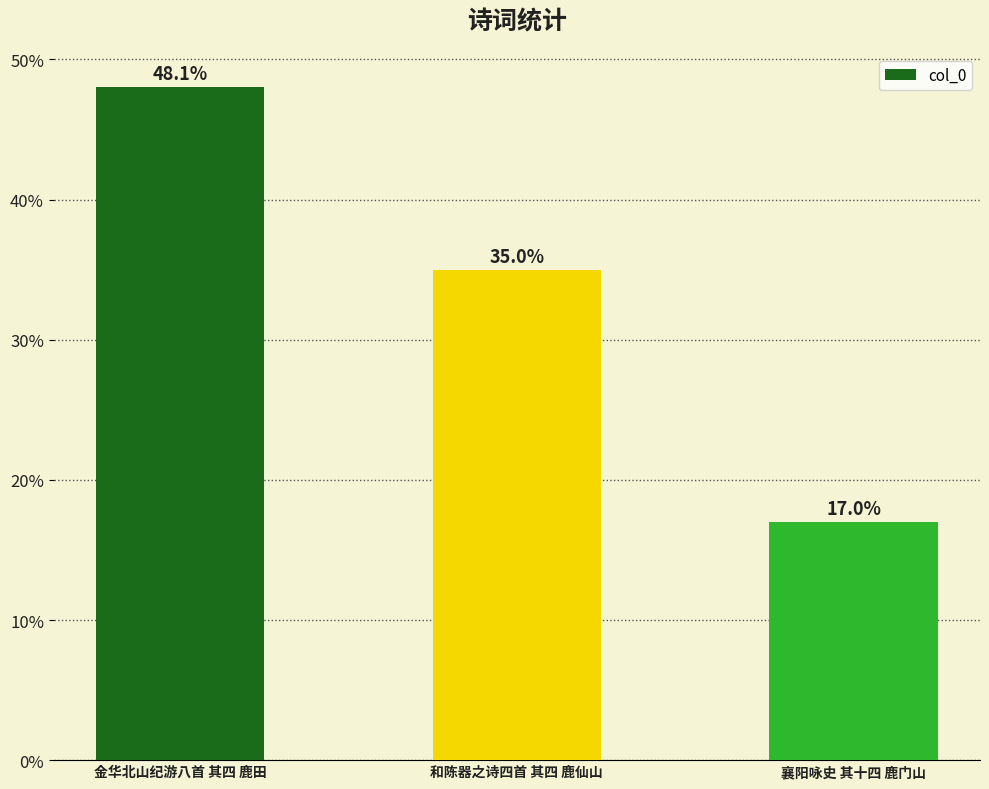

Reading right to left, extract all data points from this chart.

17.0	35.0	48.1